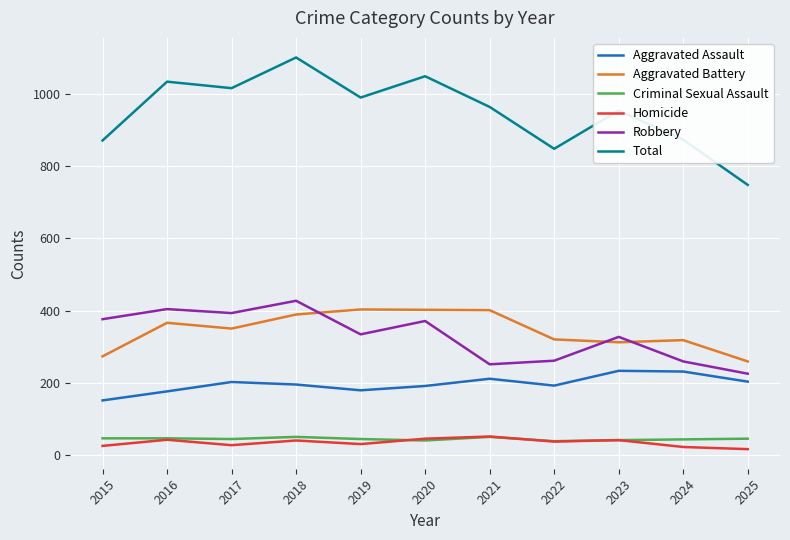

Where does the Aggravated Assault series first go above 195?

2017